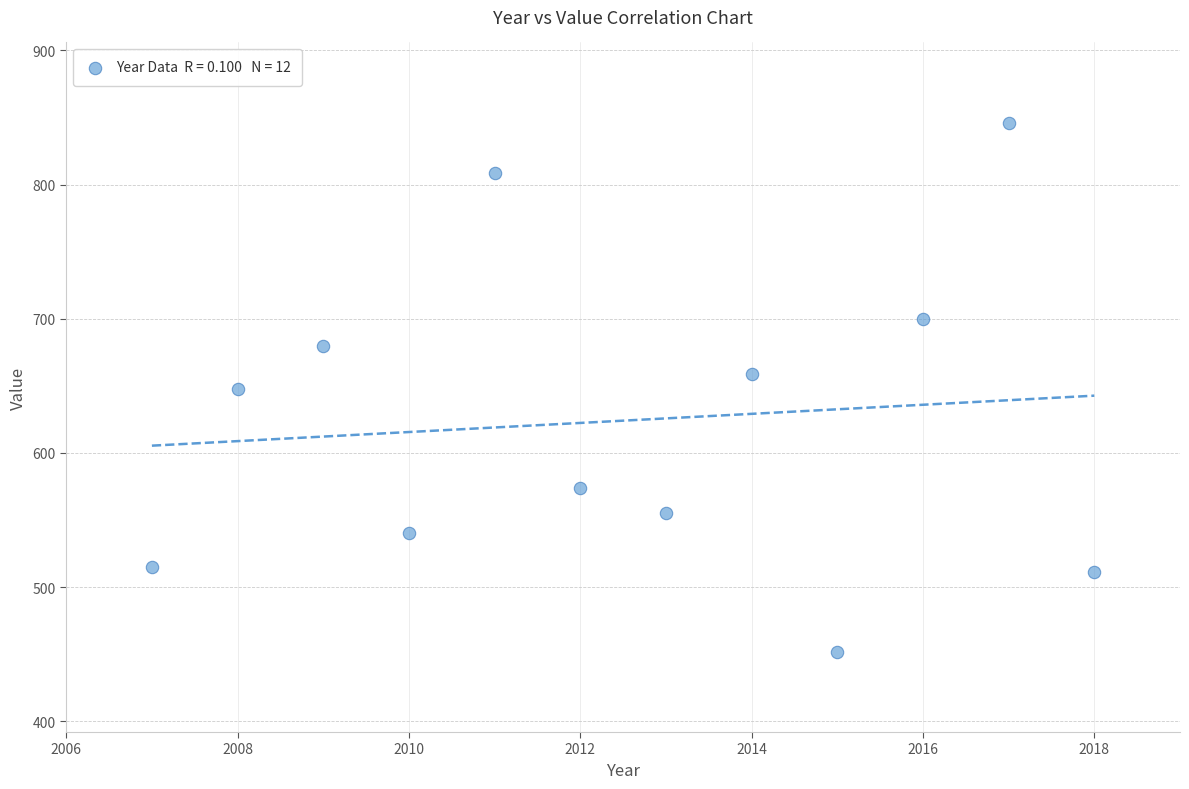

What is the average X value?

2012